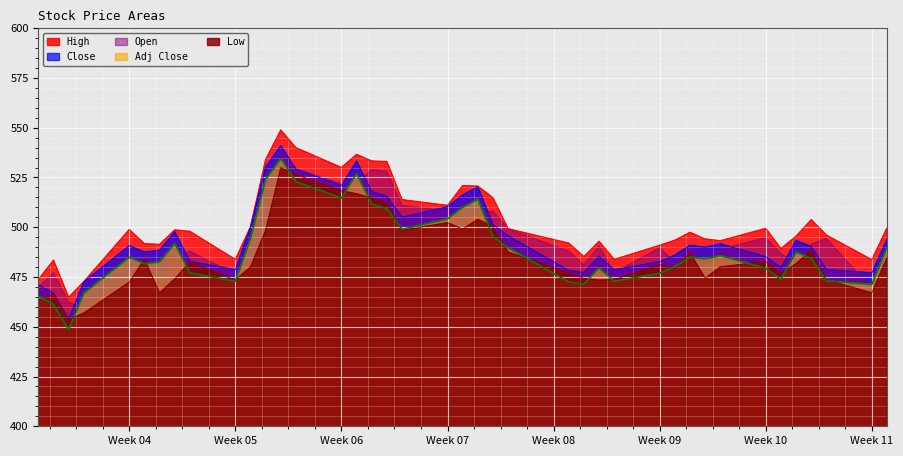

The value of Close at Week 11 is 158.1. True or false?

False